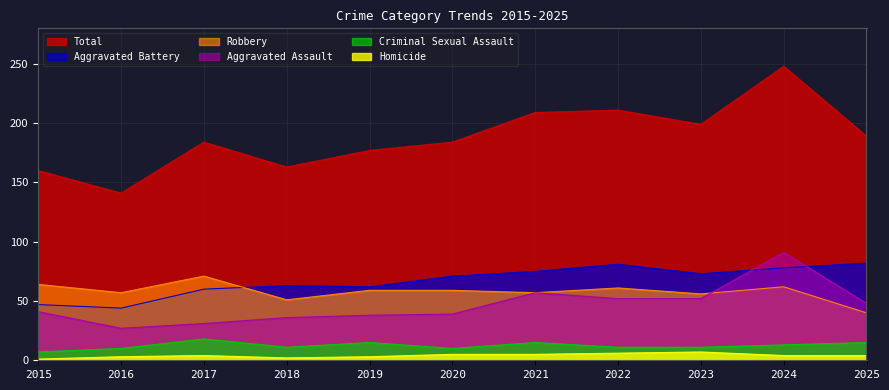

What are all the series names shown in the legend?

Total, Aggravated Battery, Robbery, Aggravated Assault, Criminal Sexual Assault, Homicide